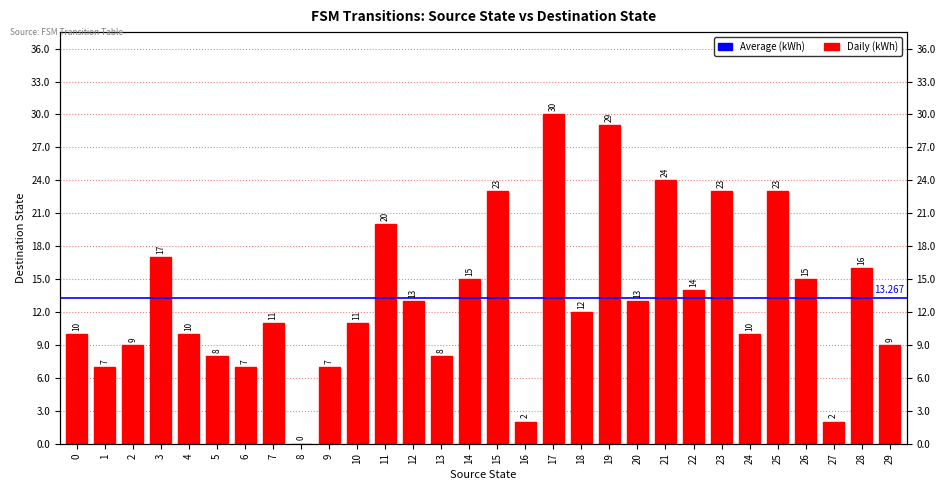

At which category does the chart reach its minimum across all series?

8